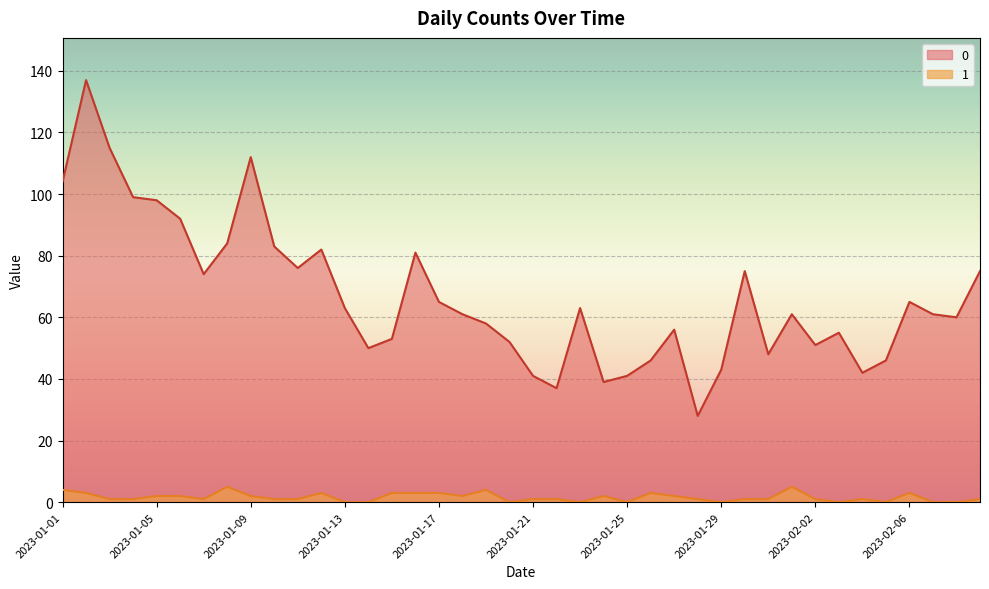

How many data points does each series have?

40